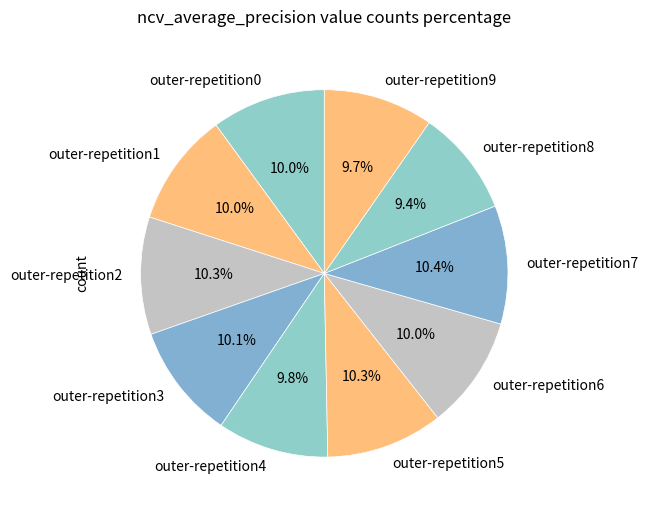

True or false: outer-repetition3 accounts for 1% of the total.

False